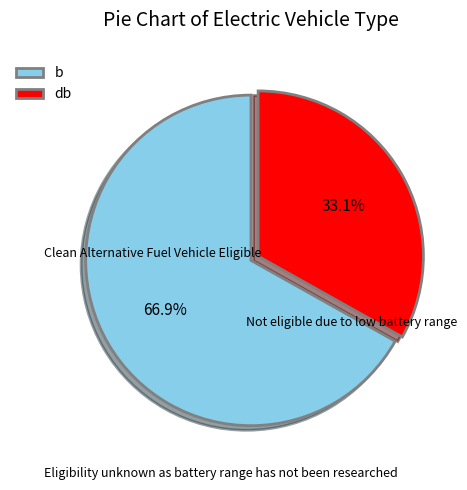

True or false: db accounts for 25% of the total.

False